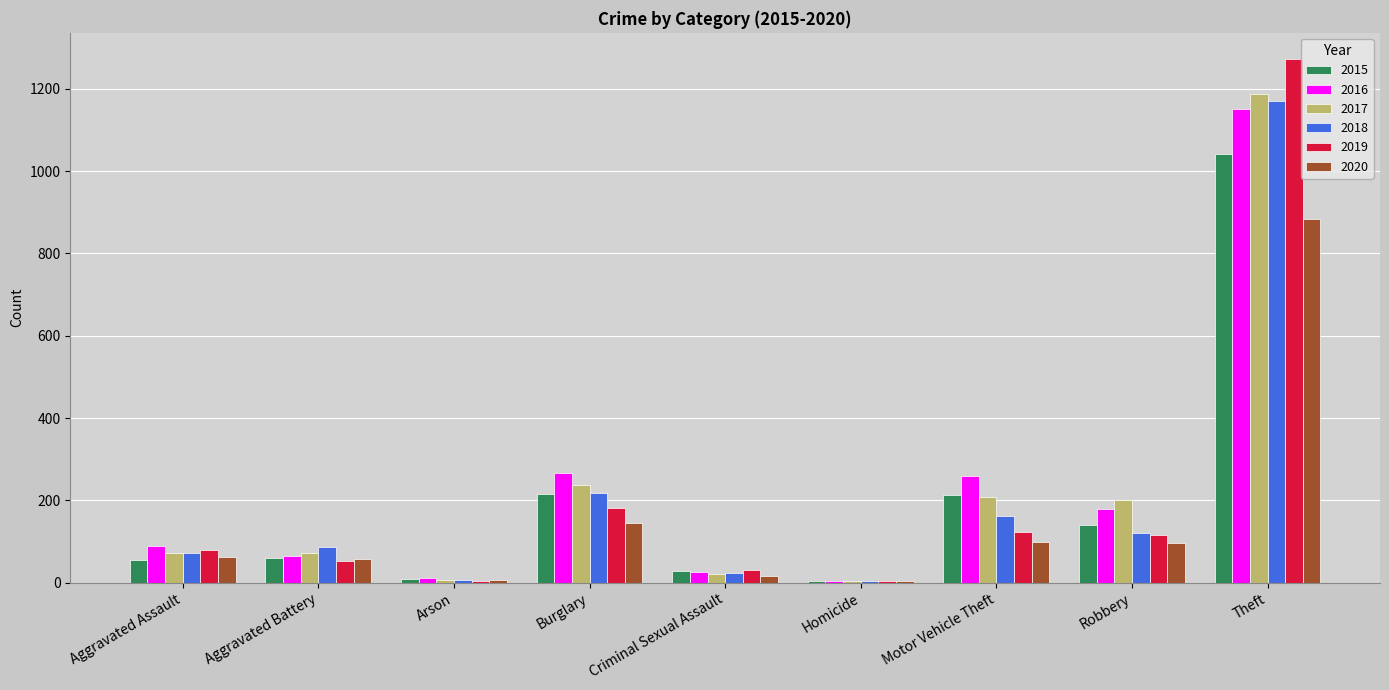

Is the value of 2016 at Theft greater than the value of 2015 at Arson?

Yes